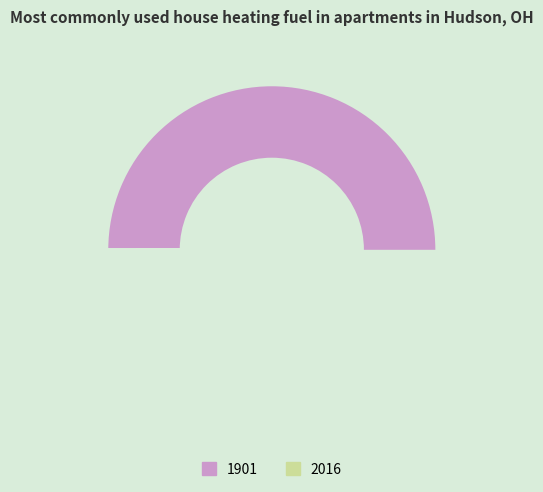

What portion of the pie excludes 2016?

100.0%